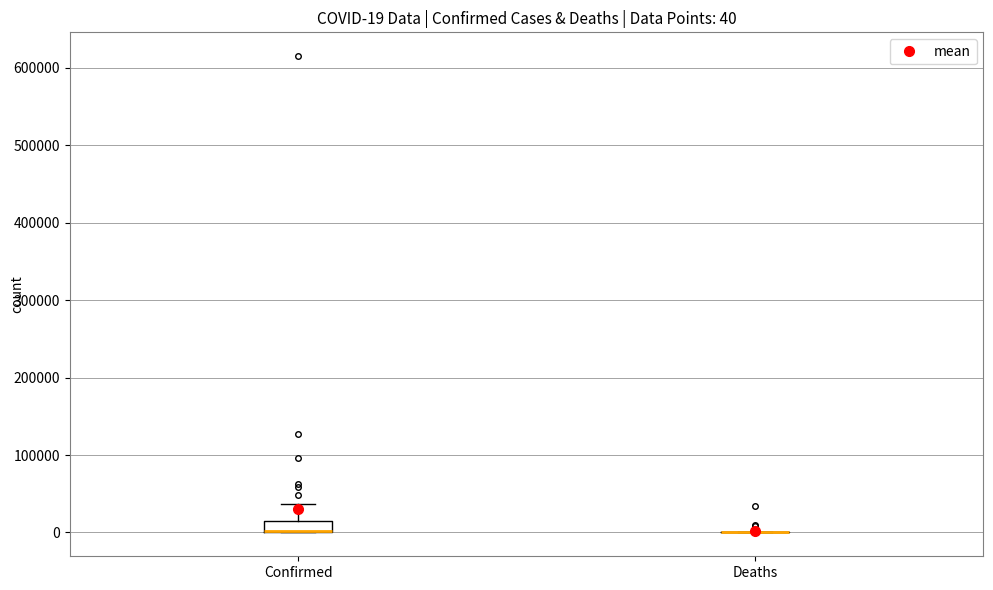

Comparing the boxes themselves (not the whiskers), which one is the tallest?

Confirmed